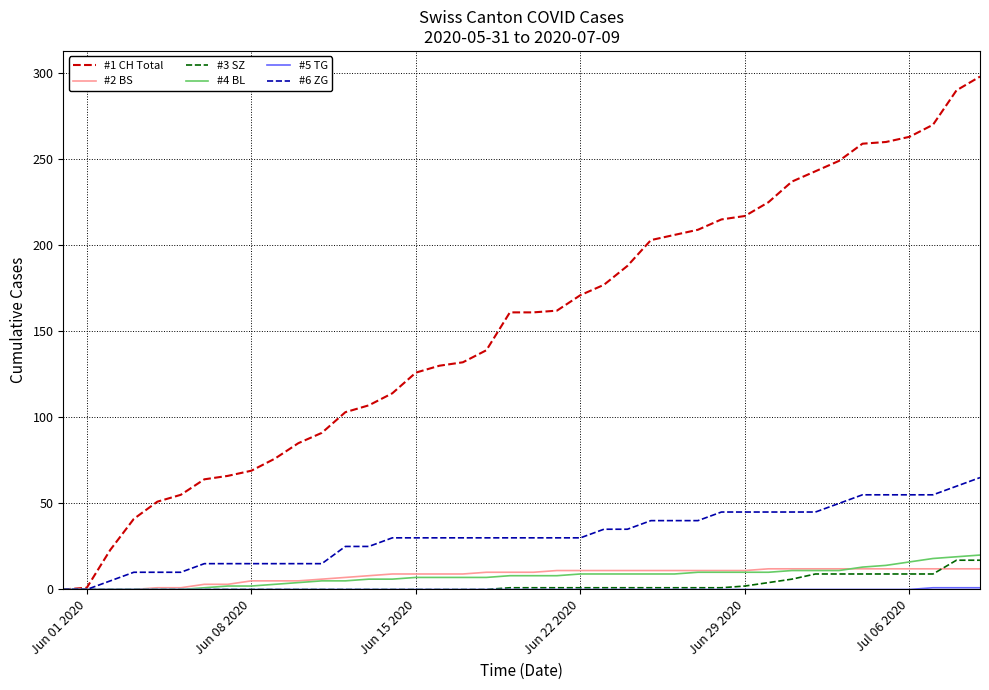

Which series has the widest spread of values?

#1 CH Total